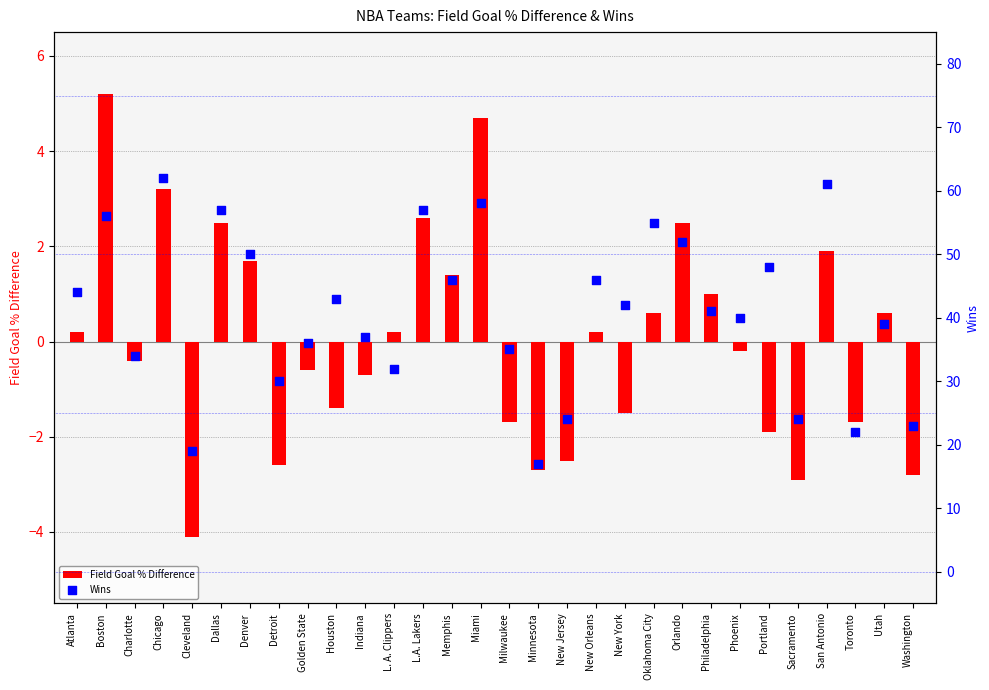

At which category is the sum across all series the highest?

Chicago